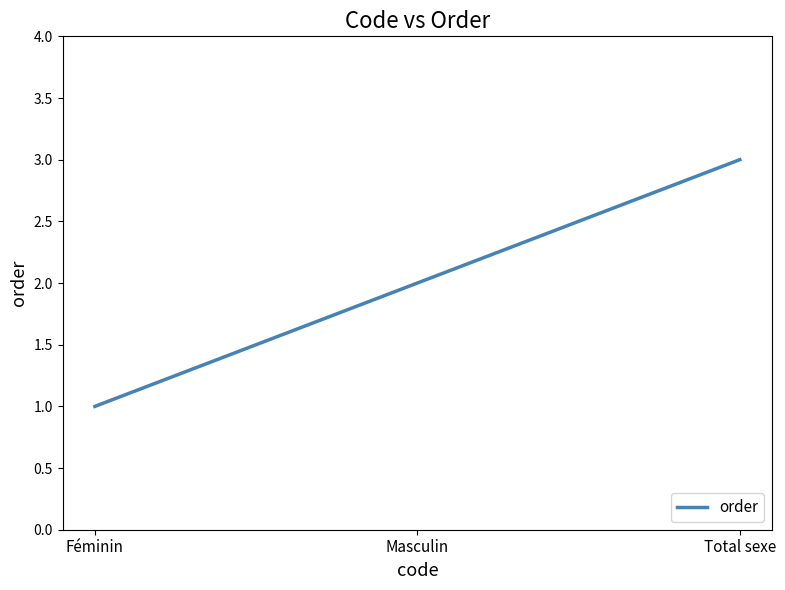

Approximately how many times larger is the value at Féminin compared to Total sexe?

0.3